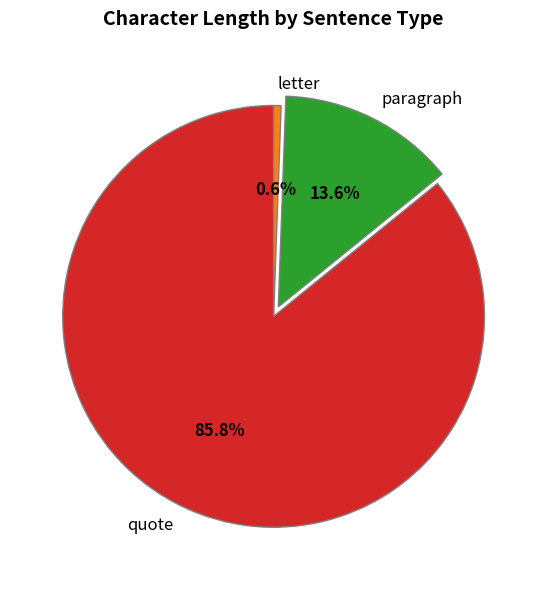

Which category has the biggest portion of the pie?

quote